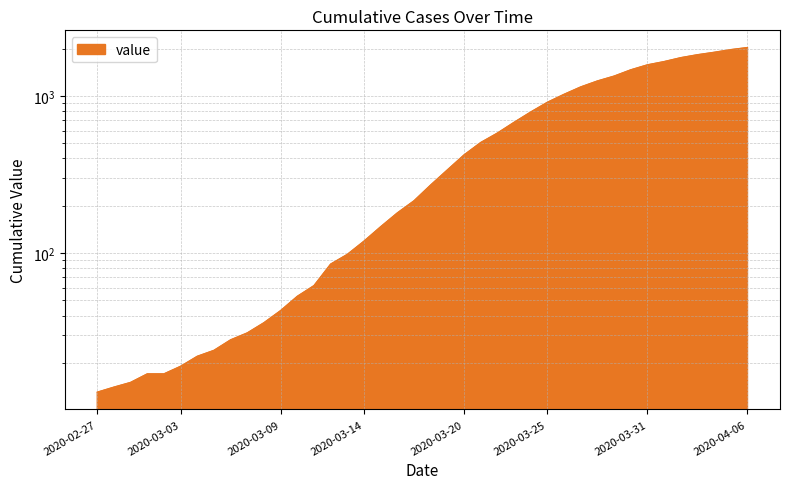

What is the average value?

616